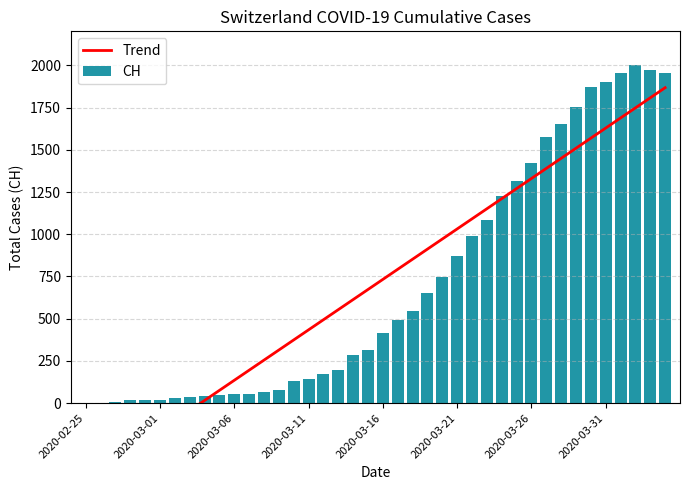

Which series has the largest total across all categories?

CH